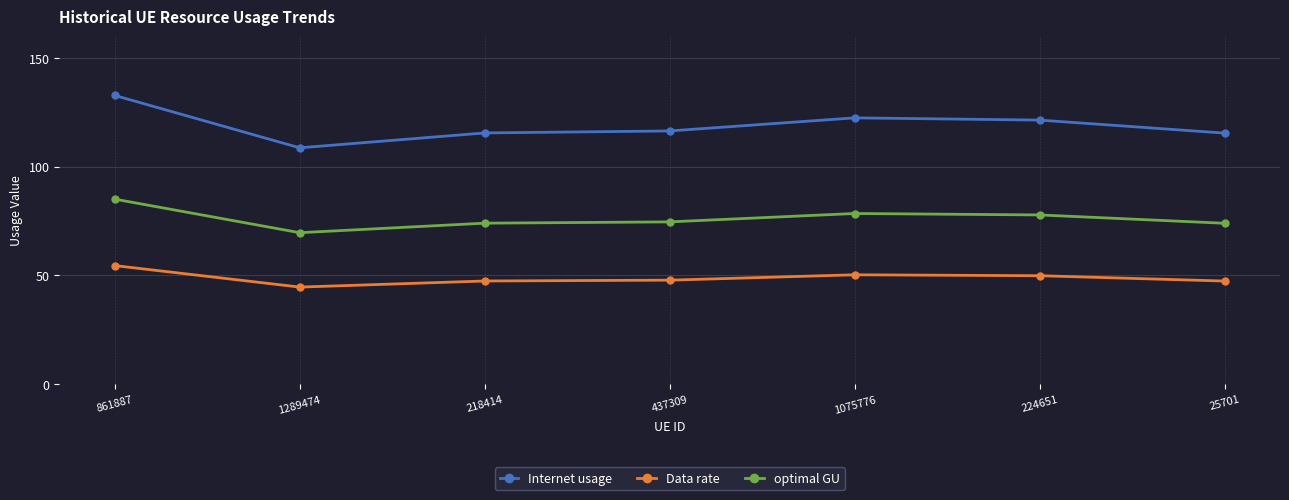

True or false: optimal GU has more than 0 interior local peaks.

True